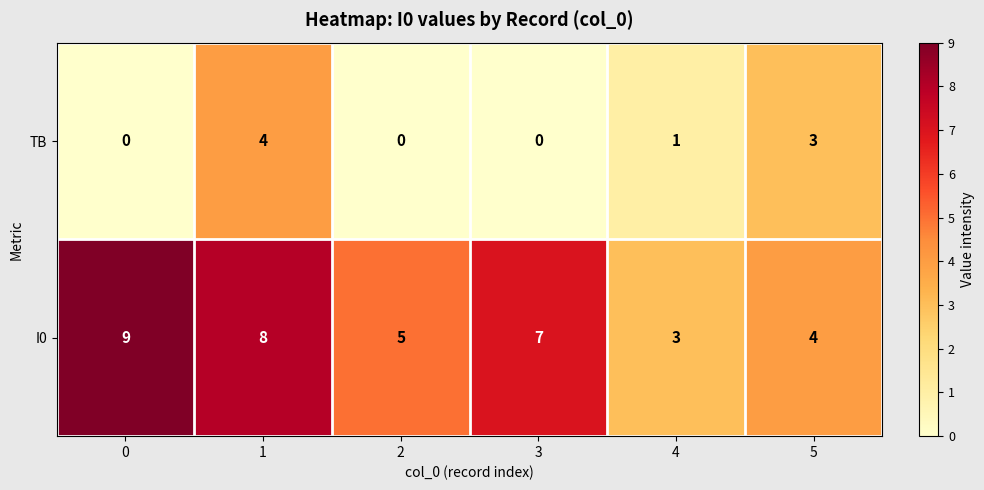

What is the difference between the second highest and second lowest values in the I0 series?

4